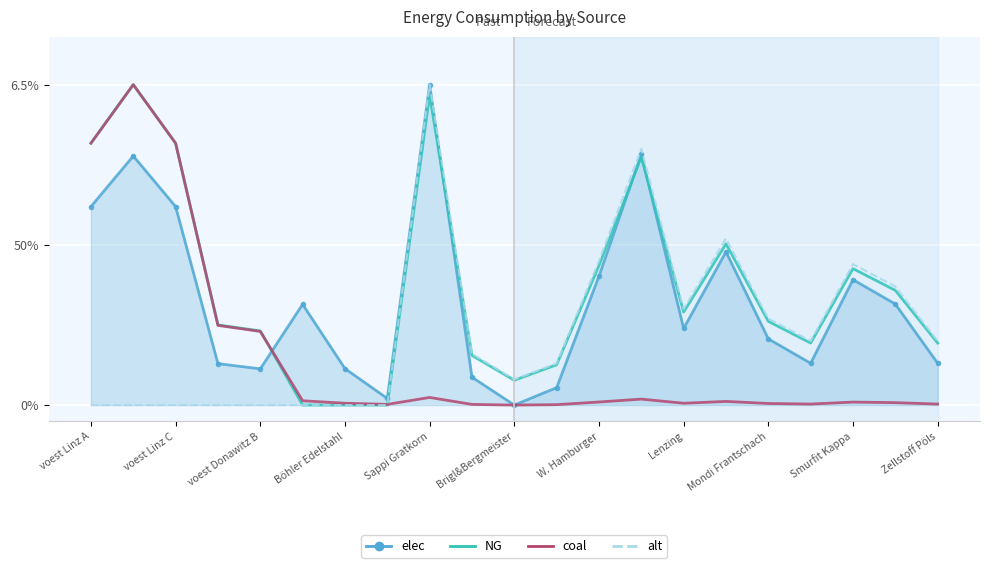

True or false: NG and alt cross at least once.

False